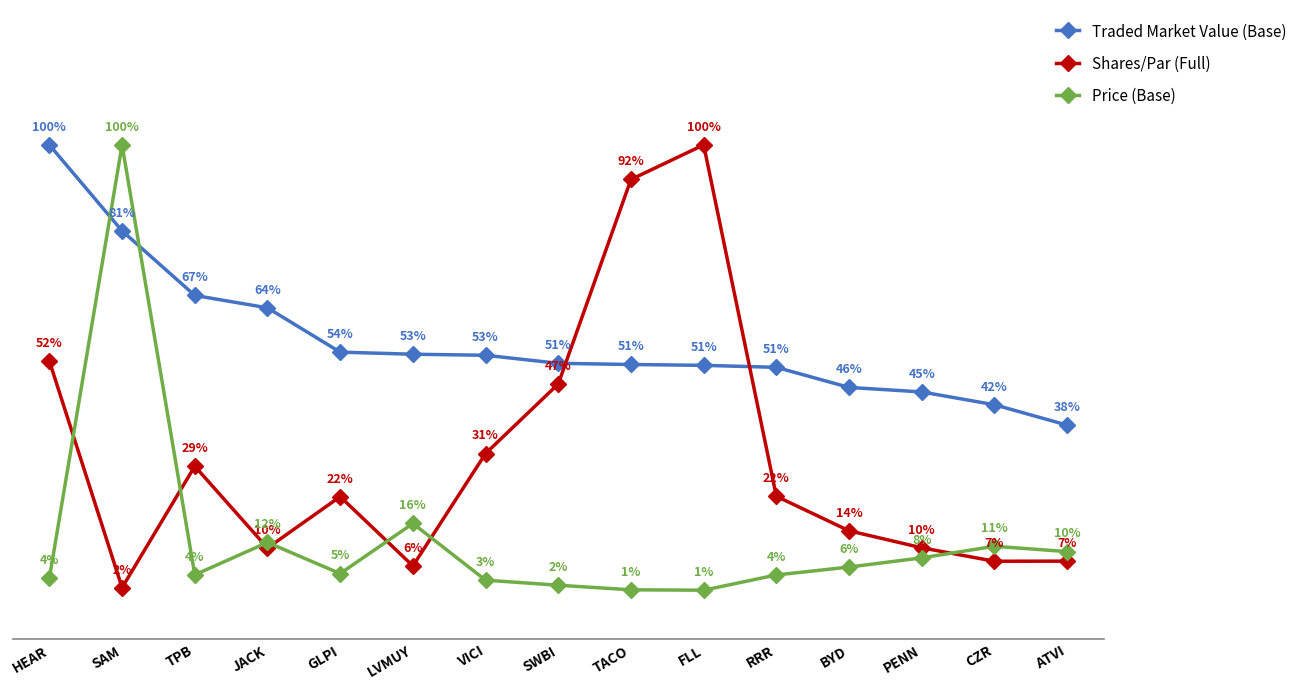

Which series has the largest range (max minus min)?

Price (Base)